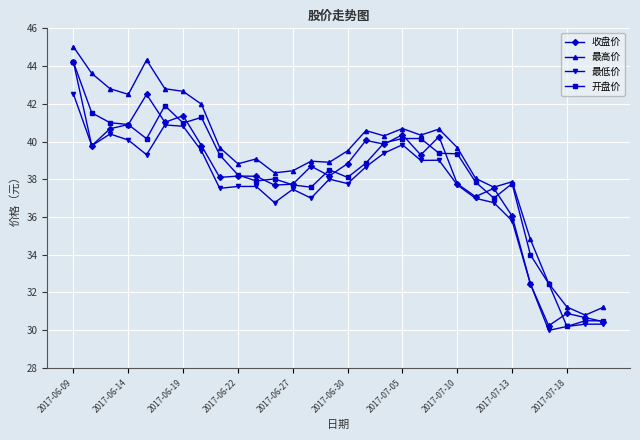

What is the difference between the maximum and minimum values in the 最高价 series?

14.2